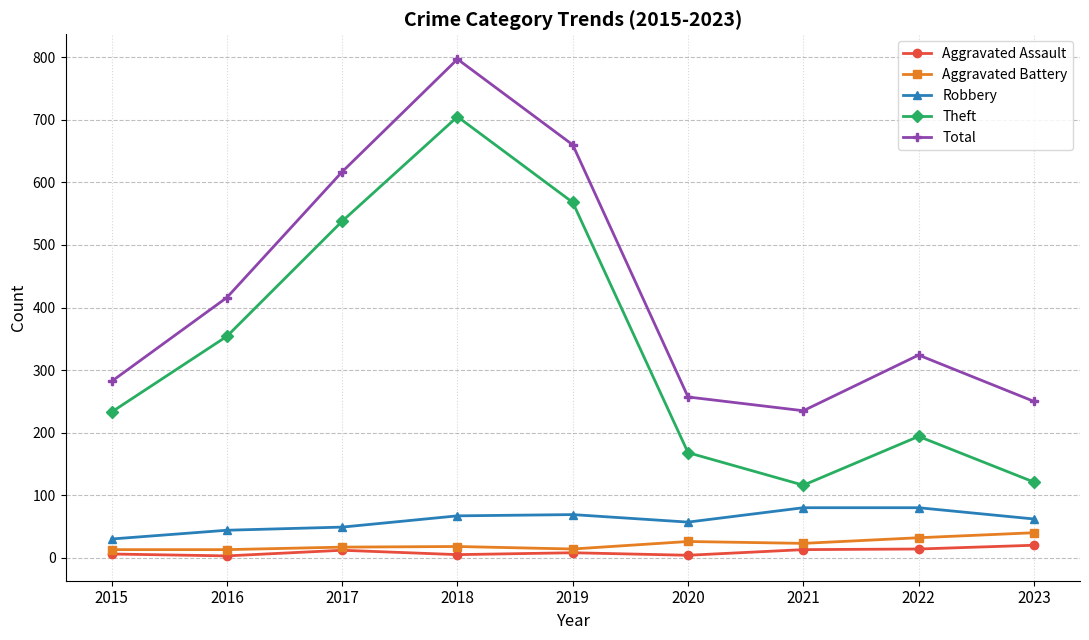

The value of Total at 2017 is 395. True or false?

False